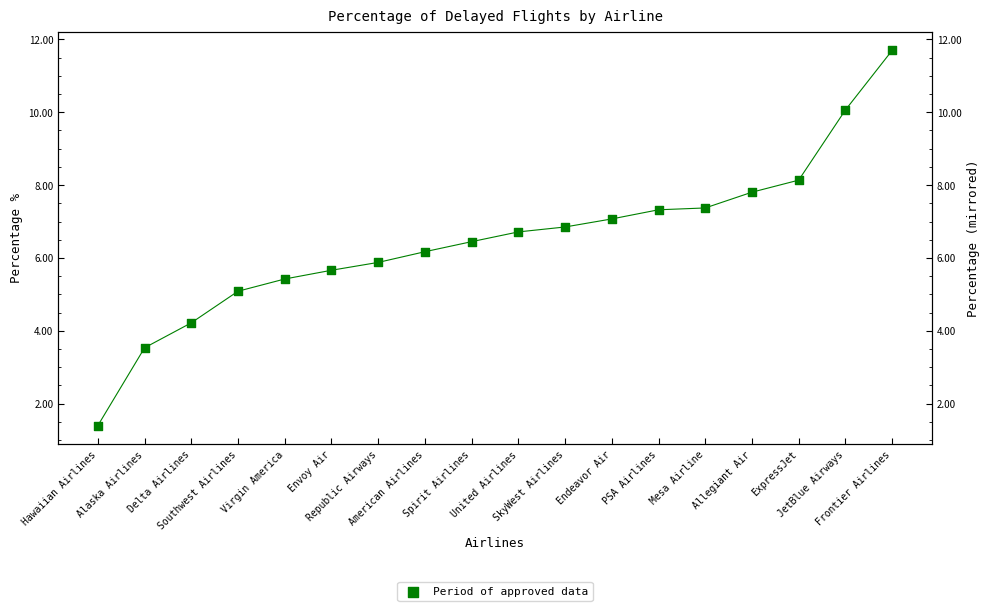

Between Spirit Airlines and Allegiant Air, which is larger?

Allegiant Air